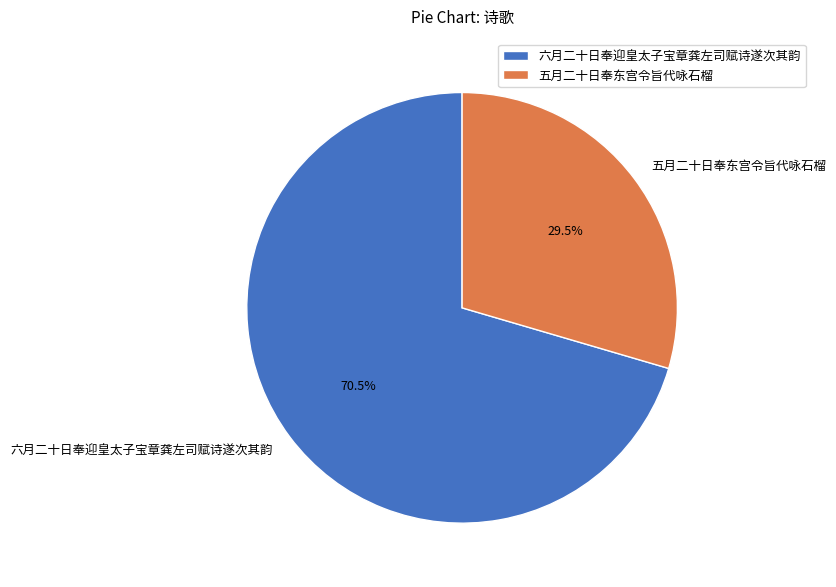

Which slice is the smallest?

五月二十日奉东宫令旨代咏石榴